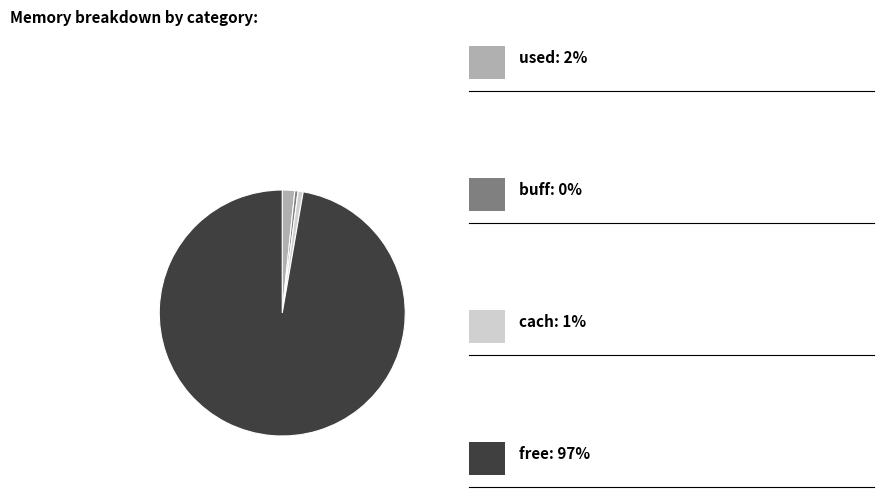

How many slices are in this pie chart?

4